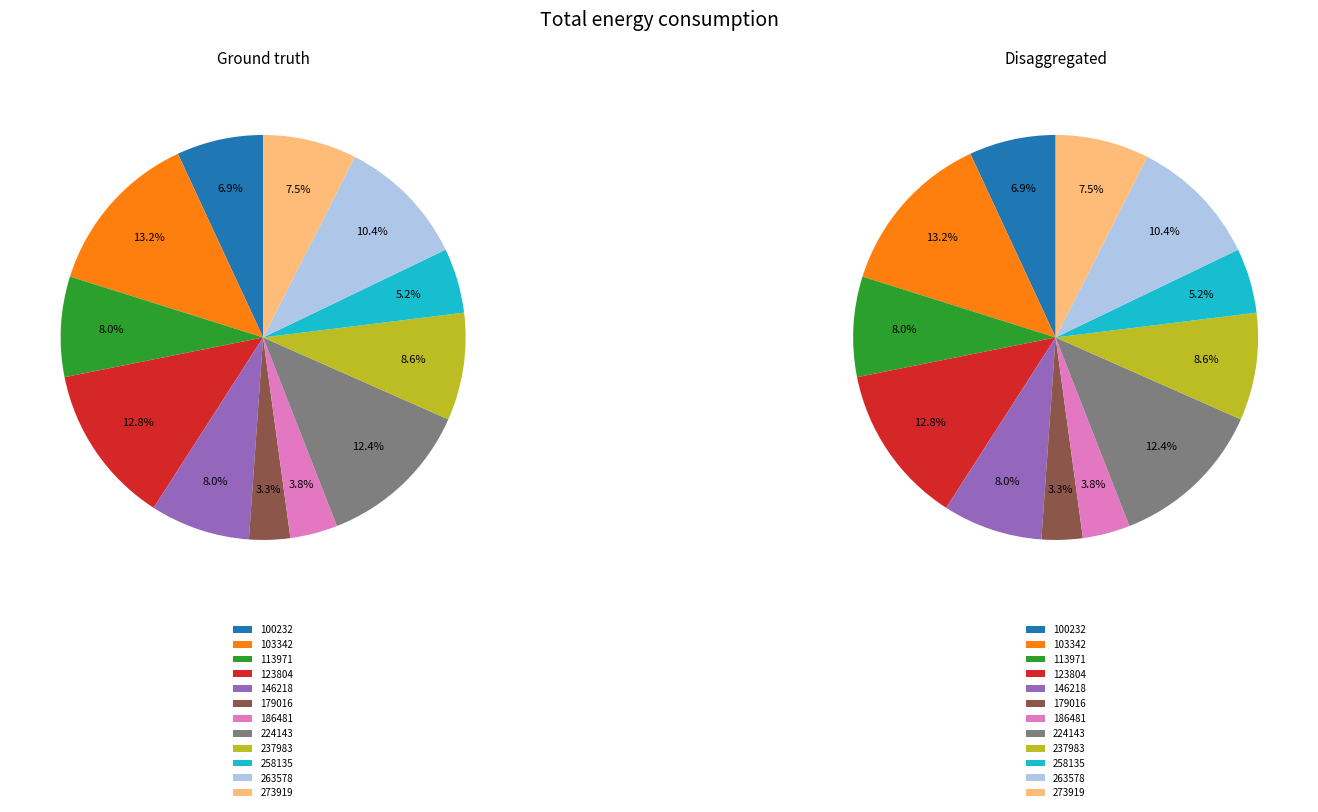

Is it true that 179016 is 1% of the pie?

False